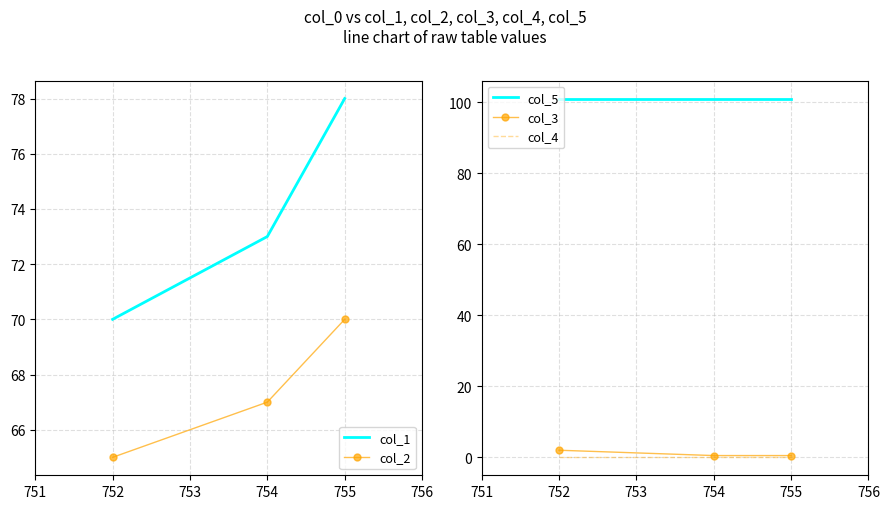

Count the col_3 values in the range 0 to 2.

3